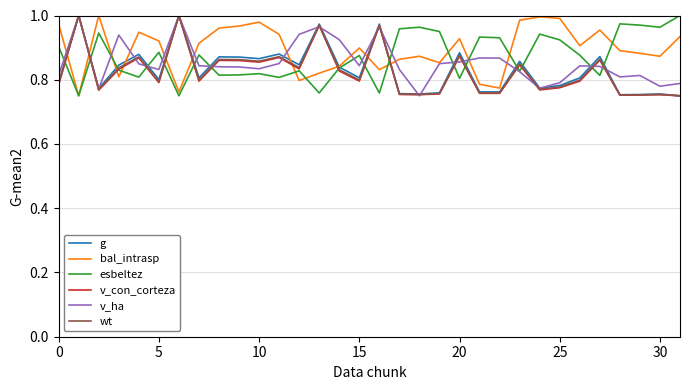

True or false: v_con_corteza and bal_intrasp cross at least once.

True